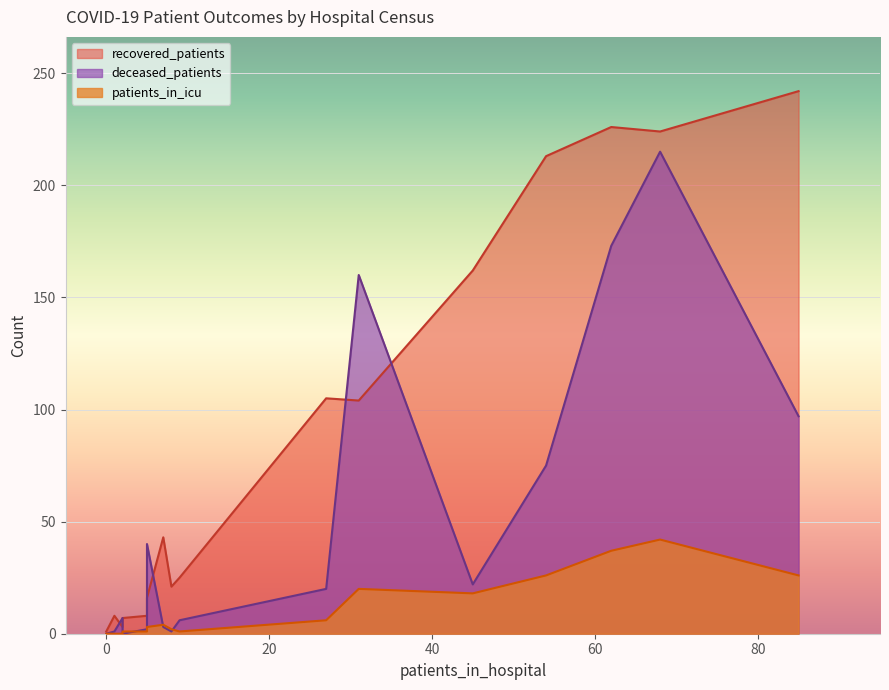

Which series has the largest total across all categories?

recovered_patients